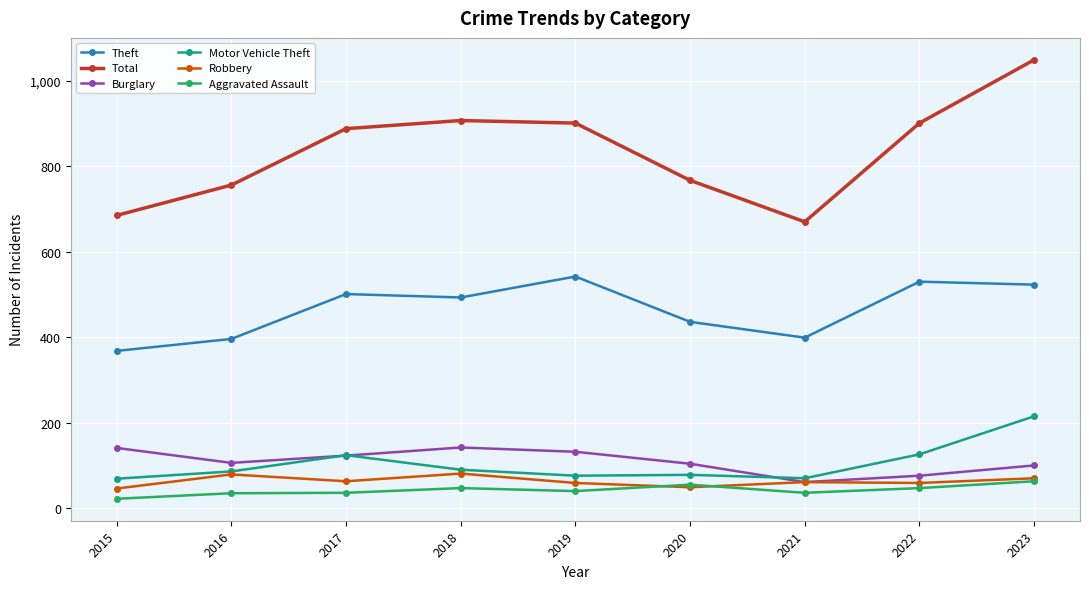

True or false: Total and Aggravated Assault cross at least once.

False